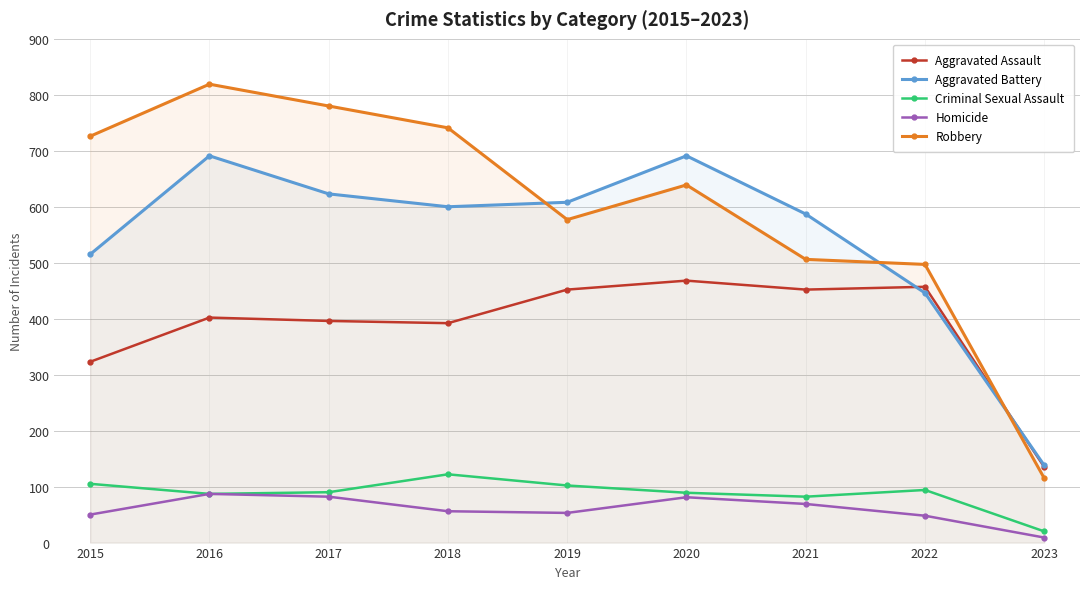

How many data points does each series have?

9